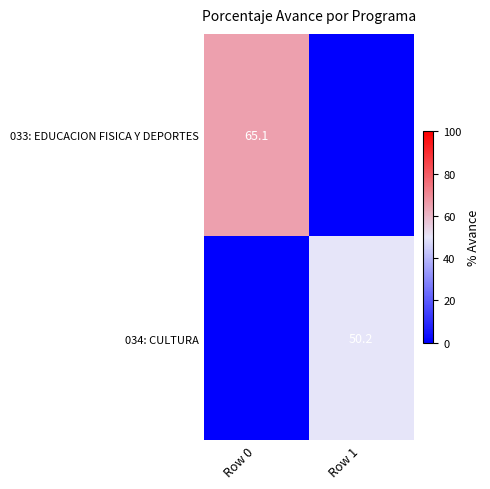

Is it true that 033: EDUCACION FISICA Y DEPORTES equals 65.1 at Row 0?

True